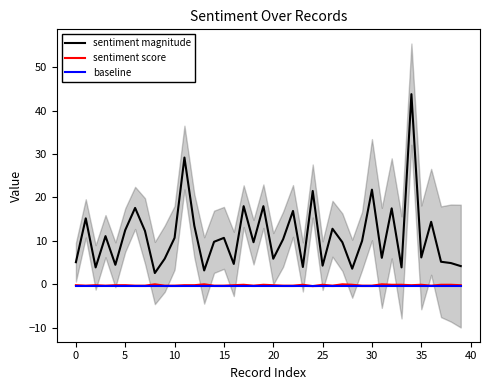

What is the sum of all baseline values?

-18.0